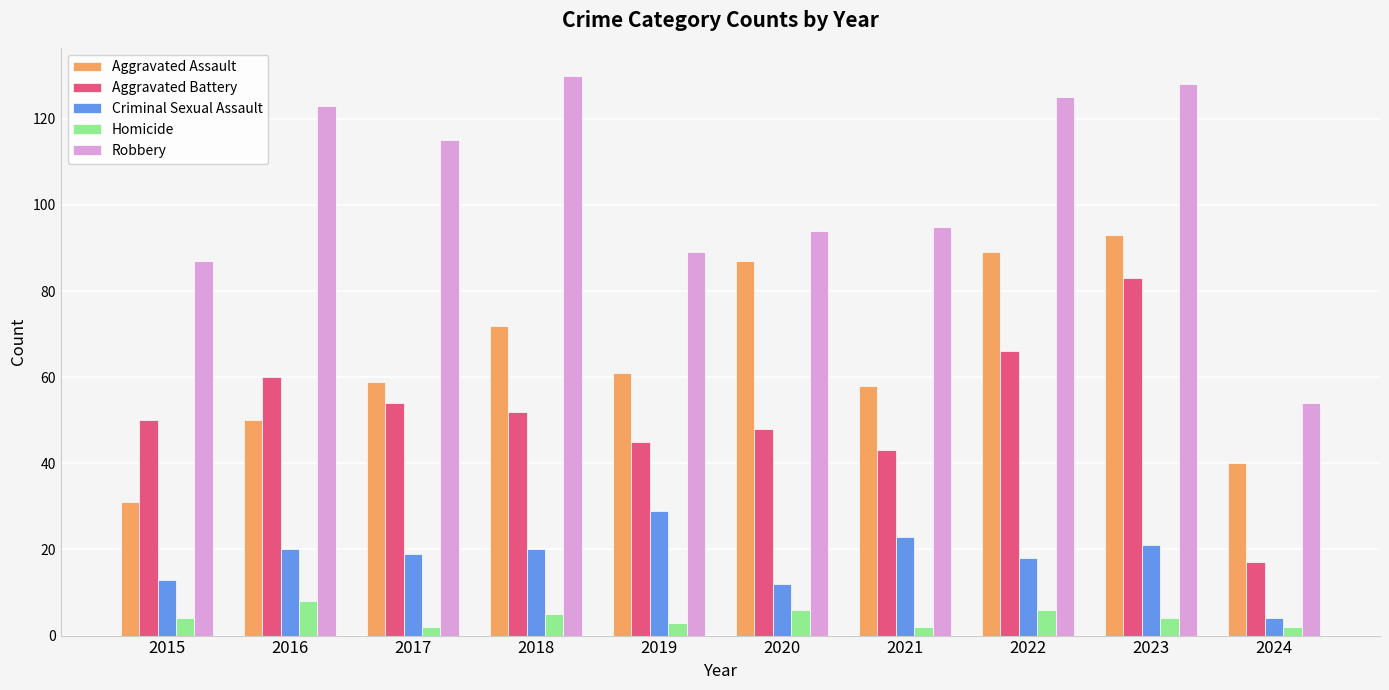

List the series in order of their peak value, highest first.

Robbery, Aggravated Assault, Aggravated Battery, Criminal Sexual Assault, Homicide